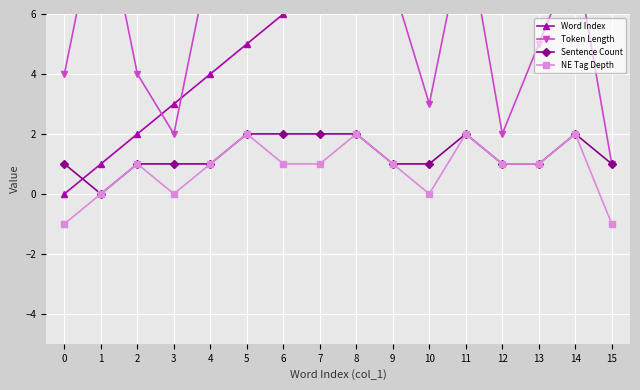

How many negative values does the NE Tag Depth series have?

2